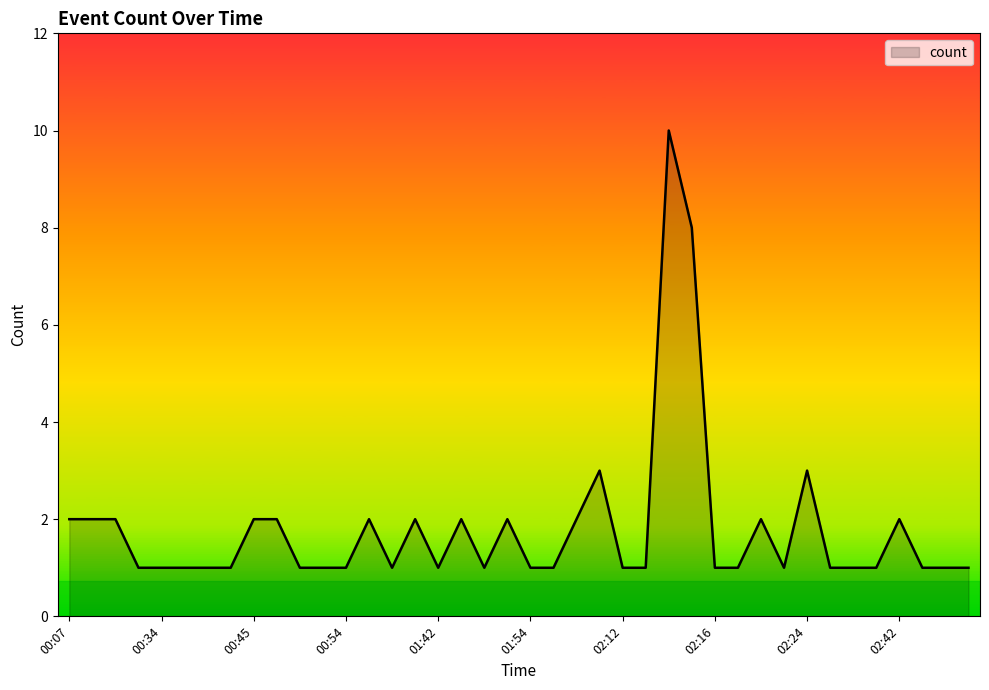

What is the difference between the maximum and minimum values?

9